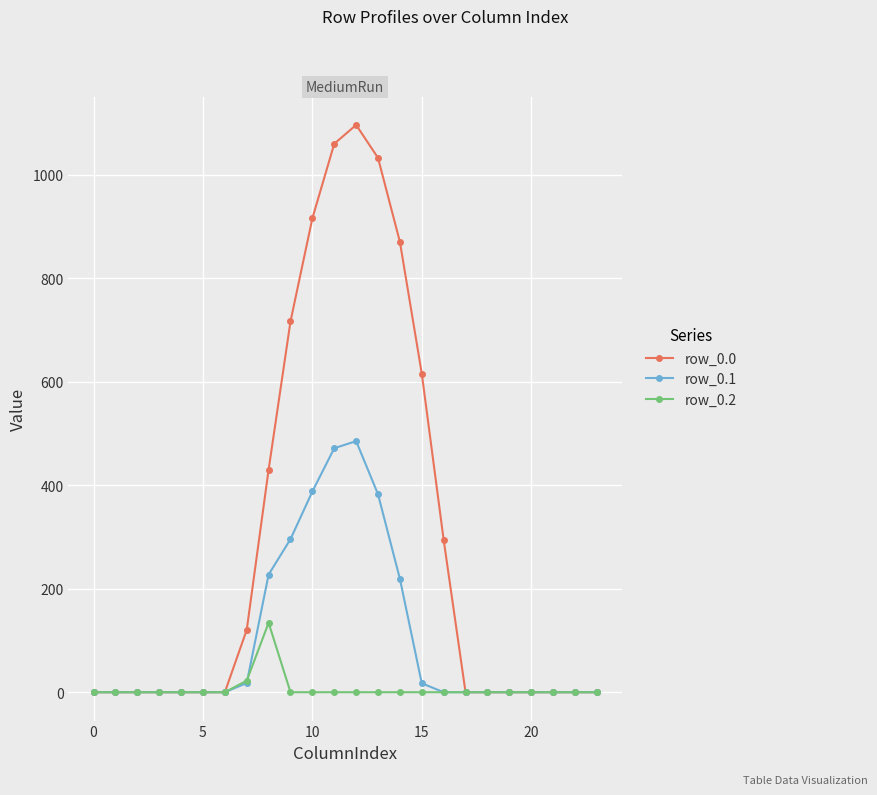

List the series in order of their overall mean, lowest first.

row_0.2, row_0.1, row_0.0